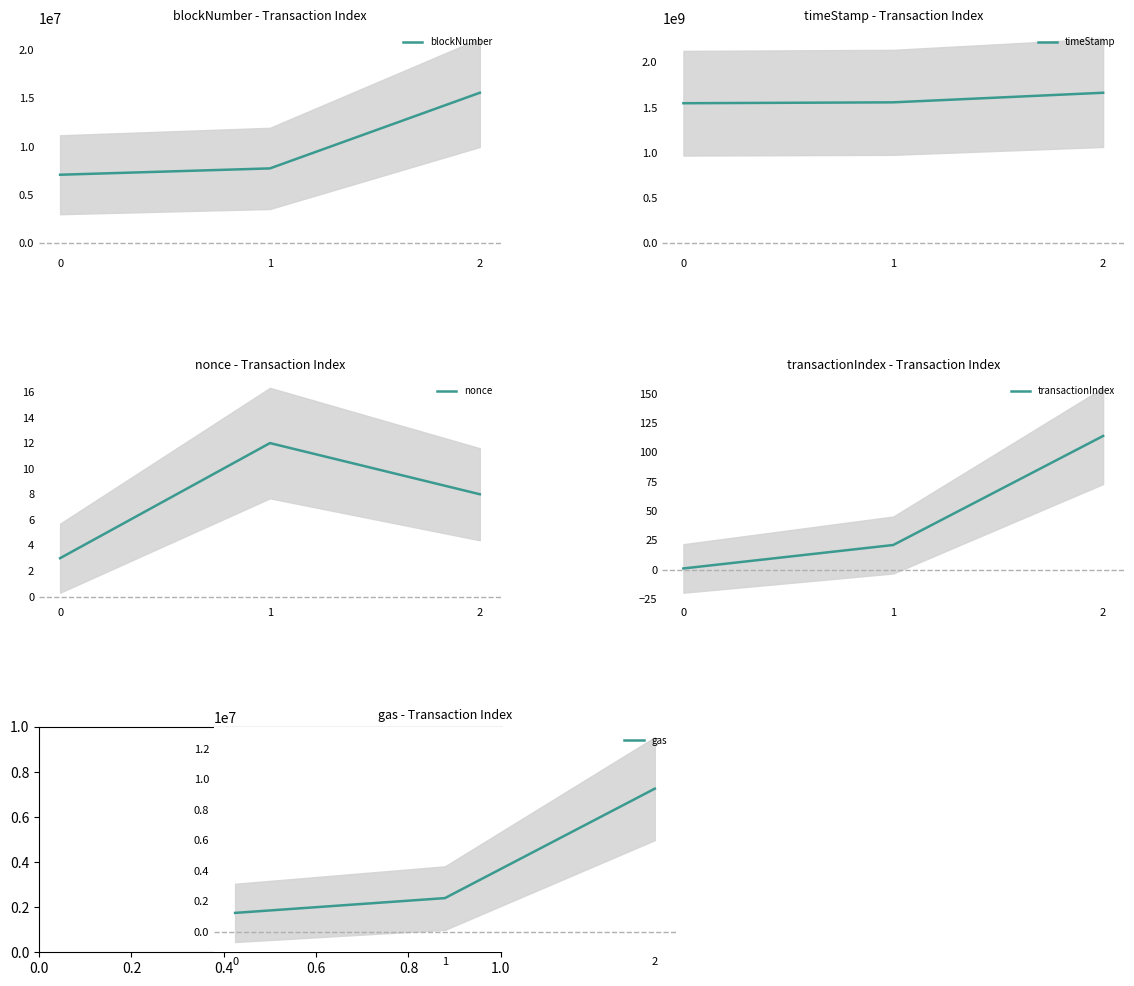

How many values in the nonce series are below 8?

1